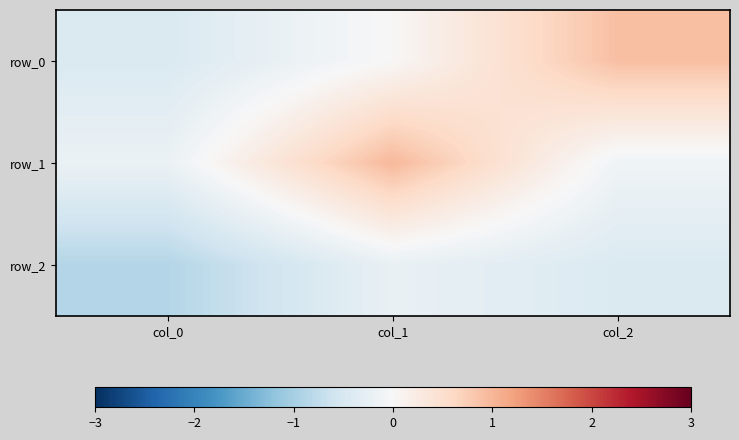

True or false: row_0 has a value of 0.0 at col_1.

False